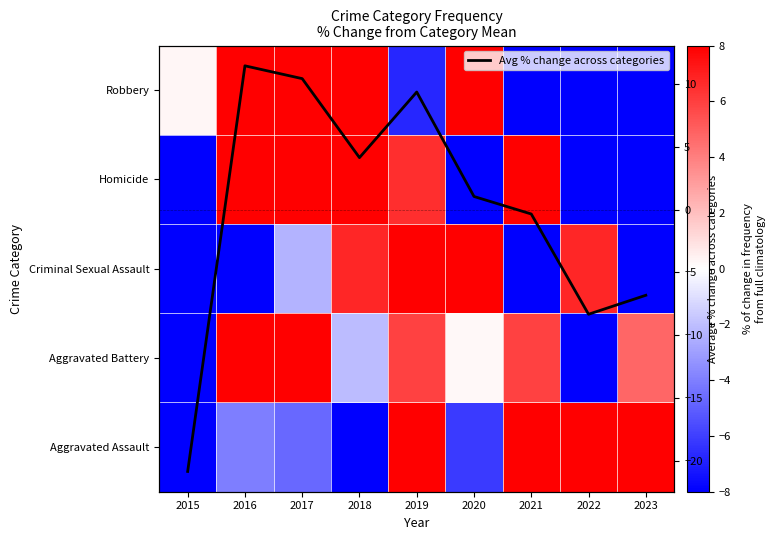

What is the sum of the Homicide values at 2015 and 2017?

-29.6